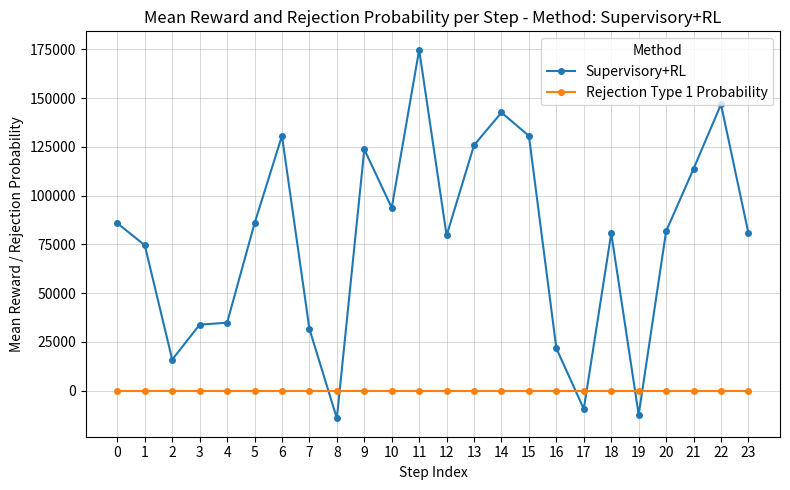

Is it true that Rejection Type 1 Probability equals 10 at 10?

True